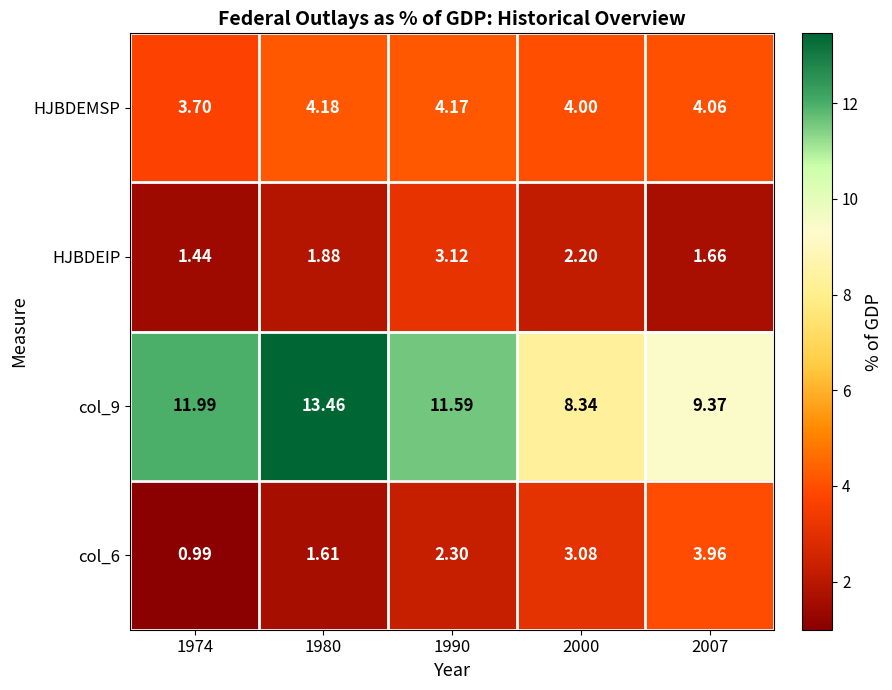

Is the value of HJBDEIP at 2007 greater than the value of HJBDEMSP at 2000?

No